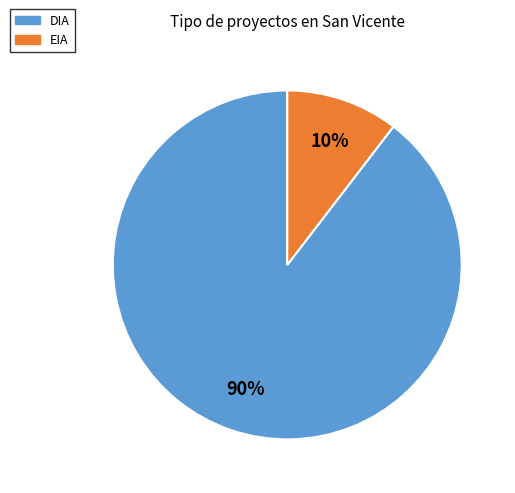

True or false: EIA accounts for 15% of the total.

False